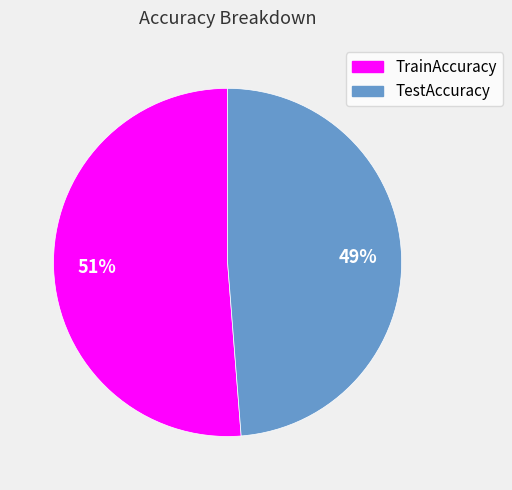

What percentage is the TestAccuracy slice, to the nearest percent?

49%